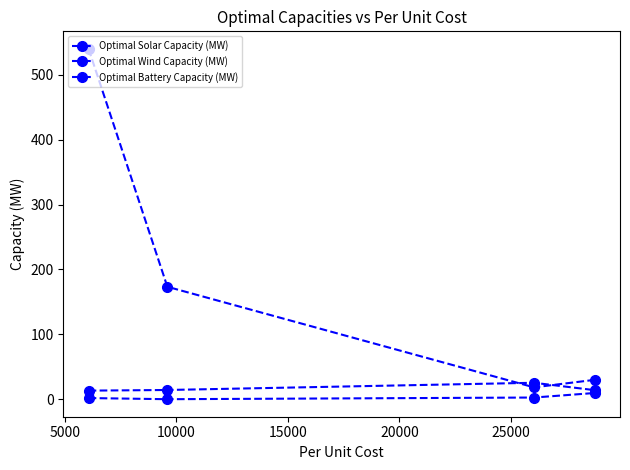

Where is the first local minimum for Optimal Battery Capacity (MW)?

10000